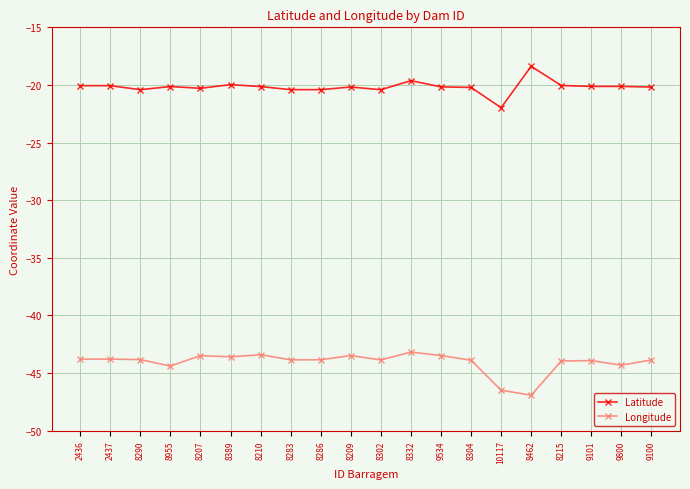

The Latitude series shows -20.3 at 8207. True or false?

True